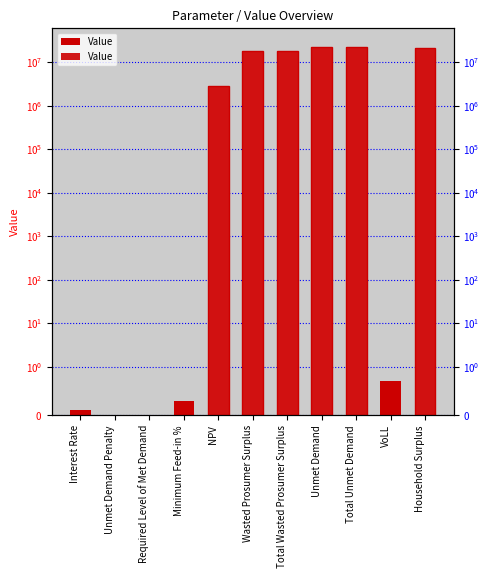

What is the value of the 9th bar from the left?

22598927.4